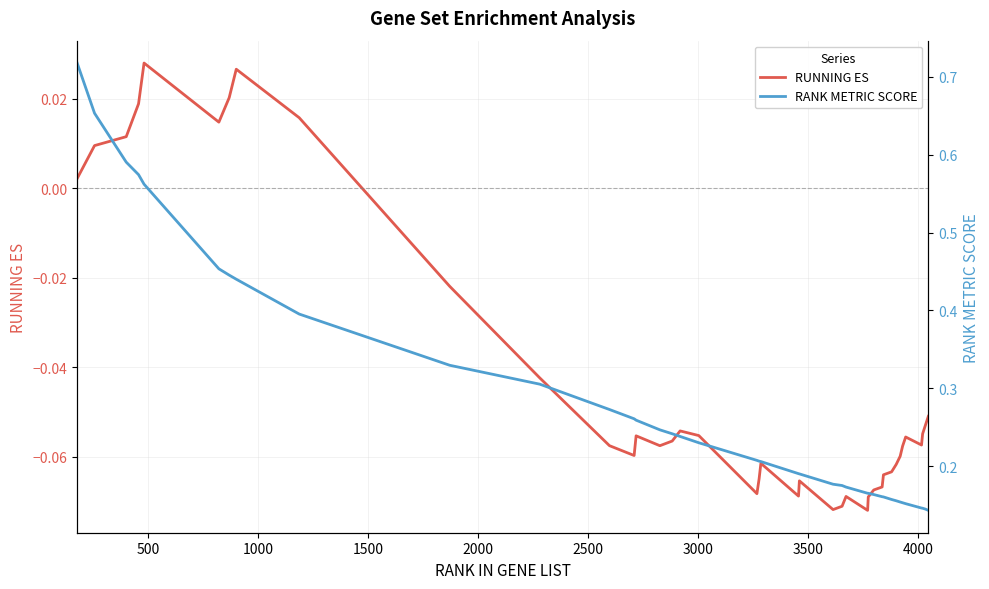

Does the chart have visible grid lines?

Yes